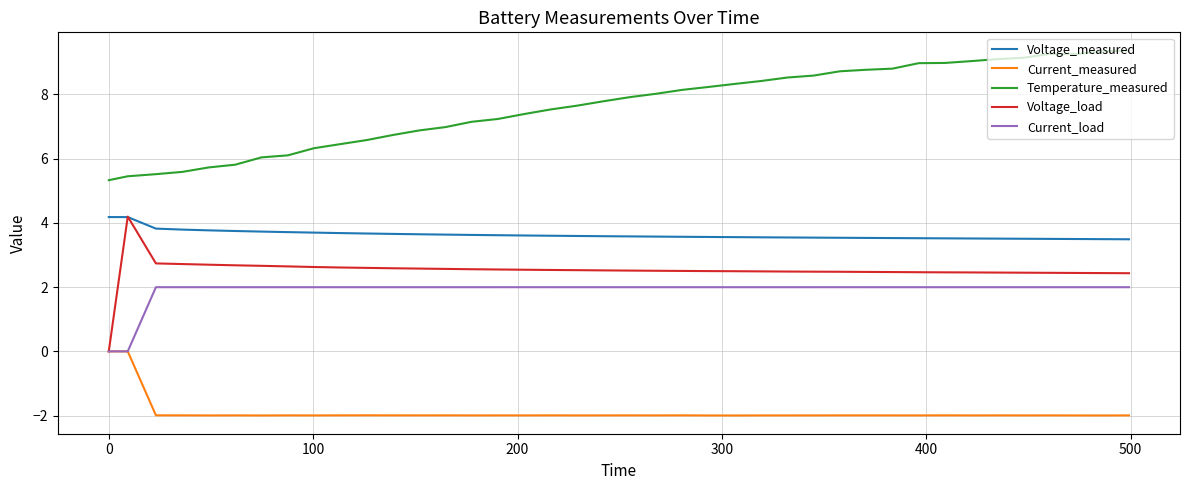

How many values in Voltage_load are above zero?

39